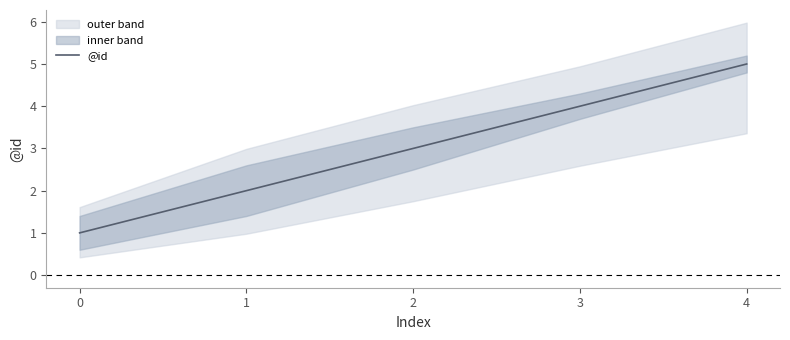

Which category has the highest value across all series?

4